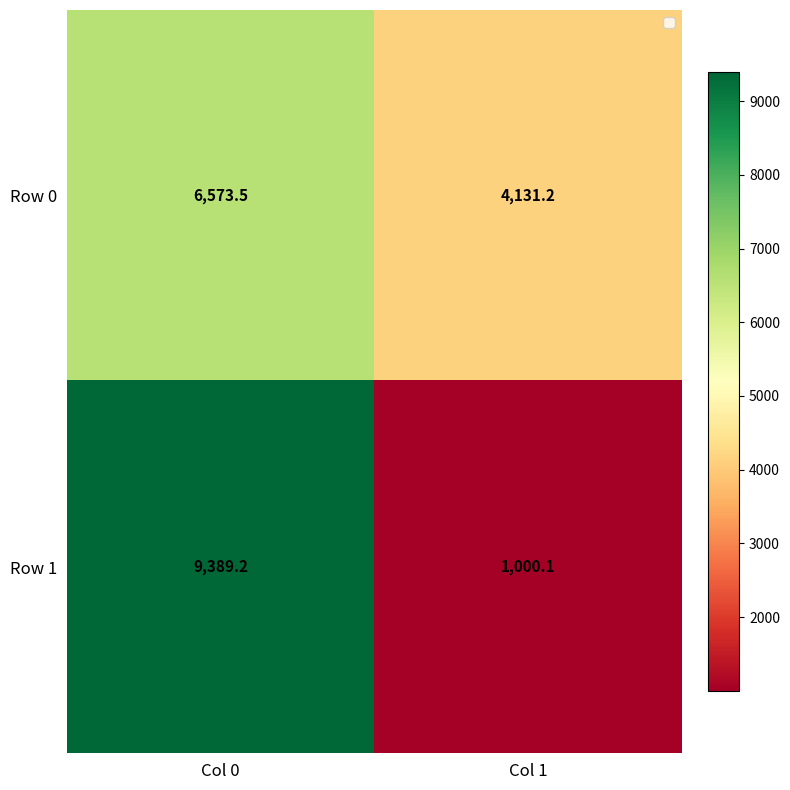

How many data points does each series have?

2